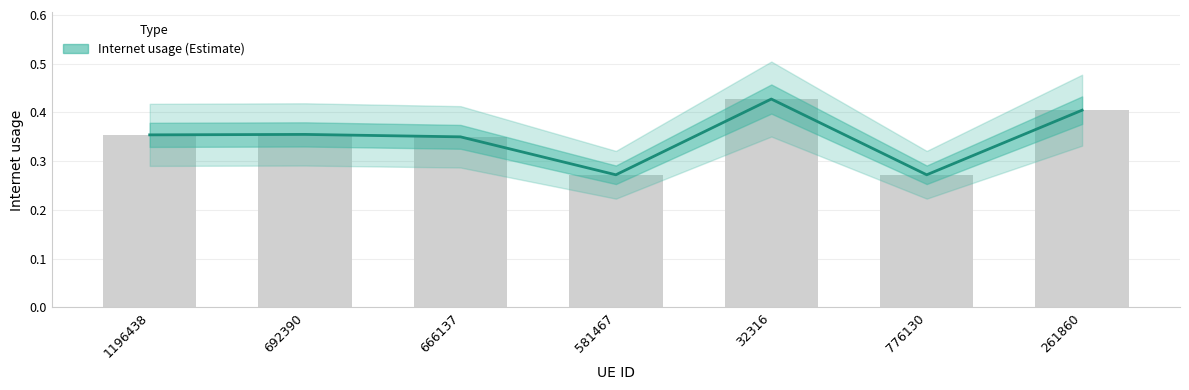

What is the change in value from 1196438 to 776130?

-0.1